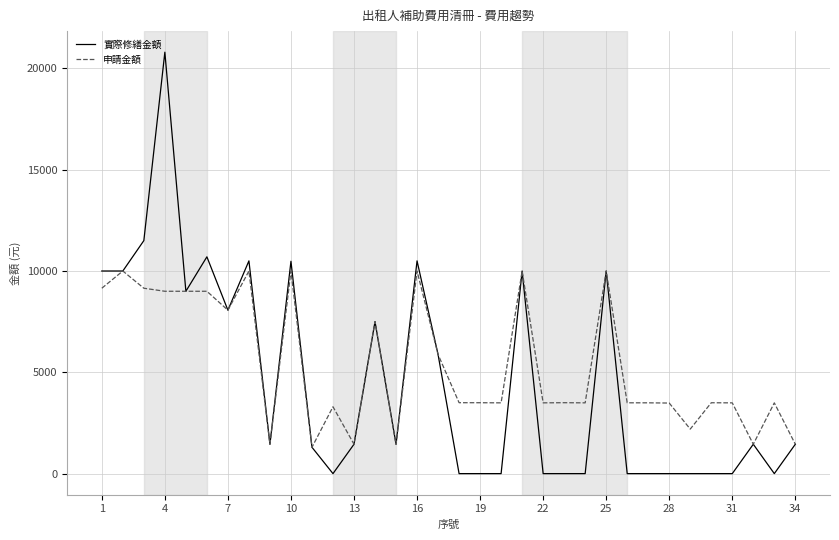

What is the greatest value displayed?

20800